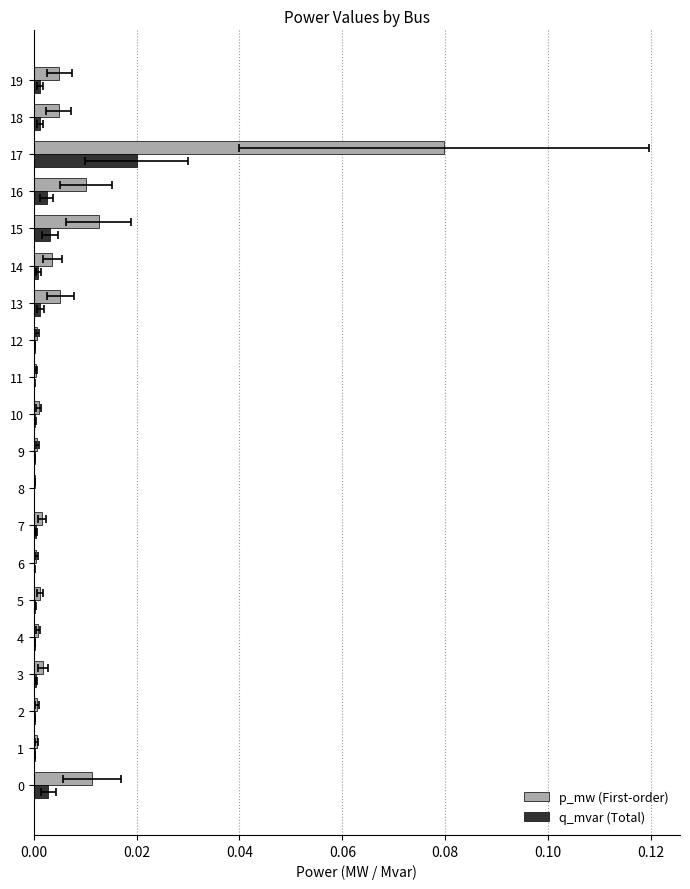

Reading left to right, transcribe all the data shown in this chart.

p_mw: 0.0	0.0	0.0	0.0	0.0	0.0	0.0	0.0	0.0	0.0	0.0	0.0	0.0	0.0	0.0	0.0	0.0	0.1	0.0	0.0
q_mvar: 0.0	0.0	0.0	0.0	0.0	0.0	0.0	0.0	0.0	0.0	0.0	0.0	0.0	0.0	0.0	0.0	0.0	0.0	0.0	0.0